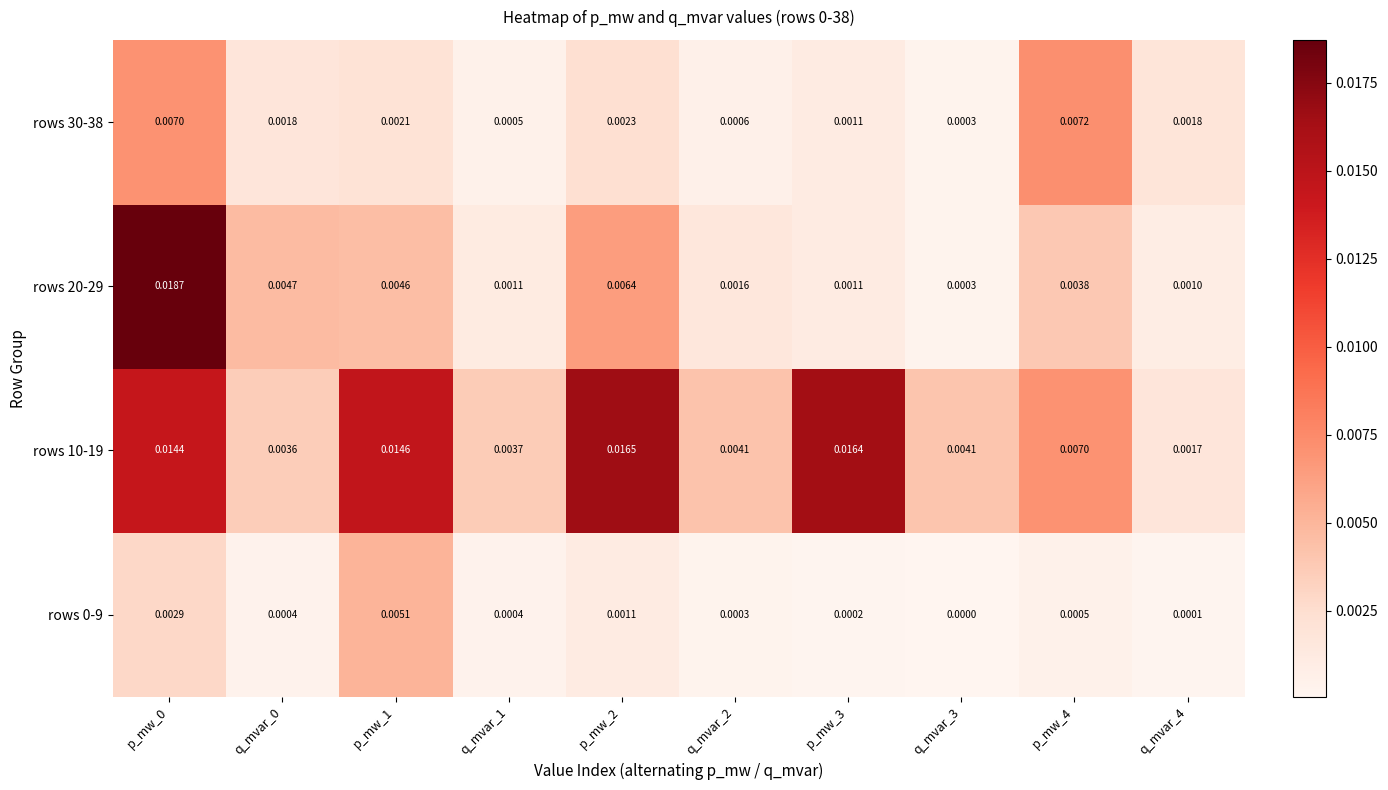

Is the value of rows 10-19 at p_mw_2 greater than the value of rows 30-38 at q_mvar_3?

Yes